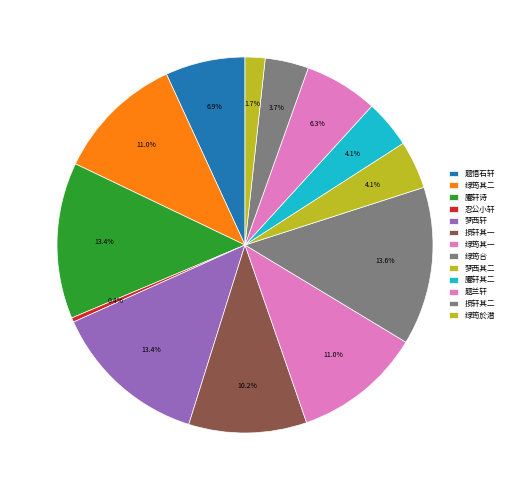

What is the smallest slice in the pie chart?

忍公小轩·旧游前事半埃尘